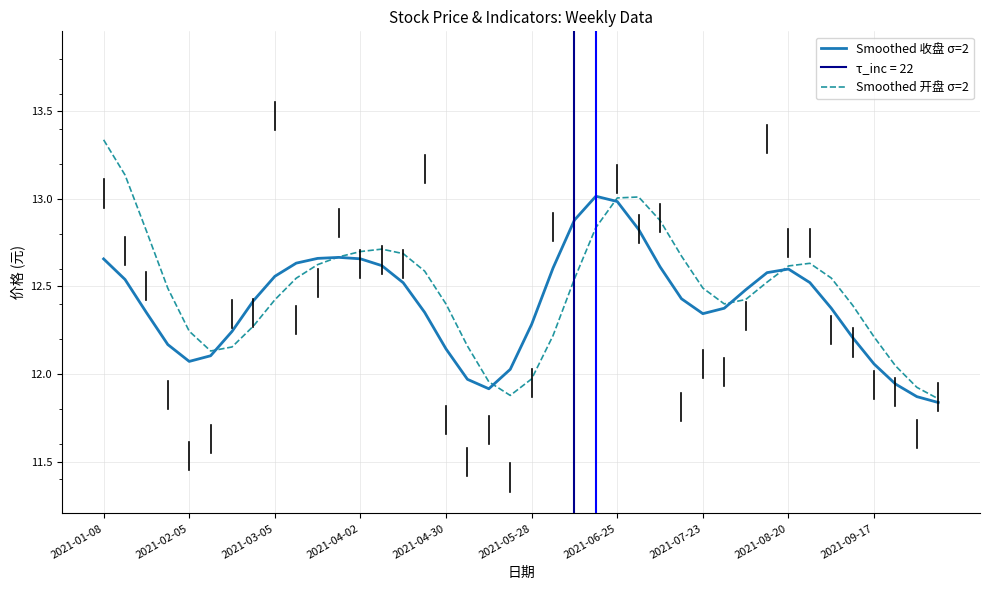

How many lines are shown in the chart?

2